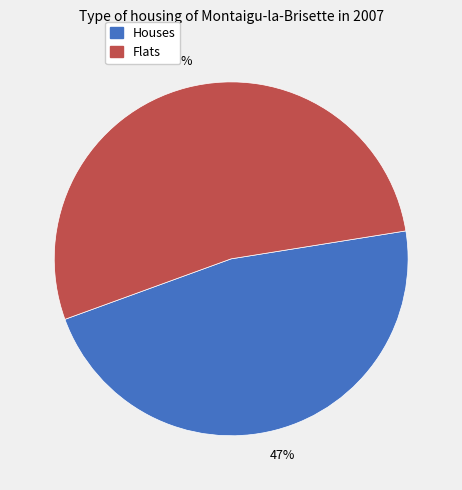

Is it true that Flats is 53% of the pie?

True